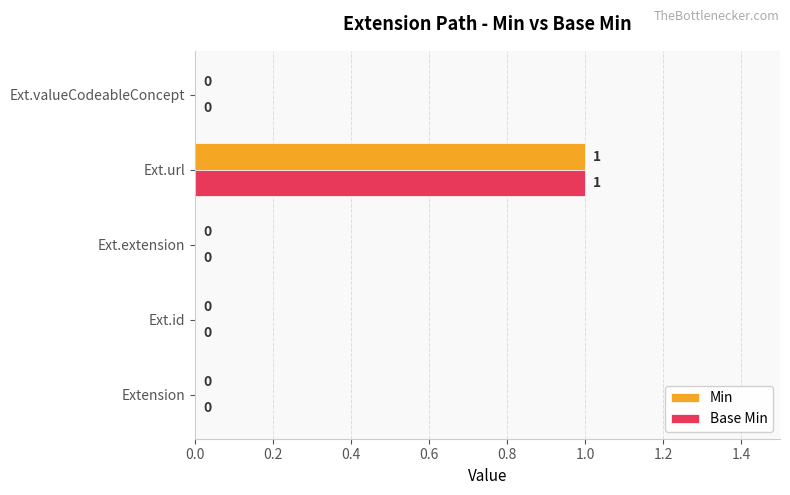

The Base Min series shows 1 at Extension. True or false?

False